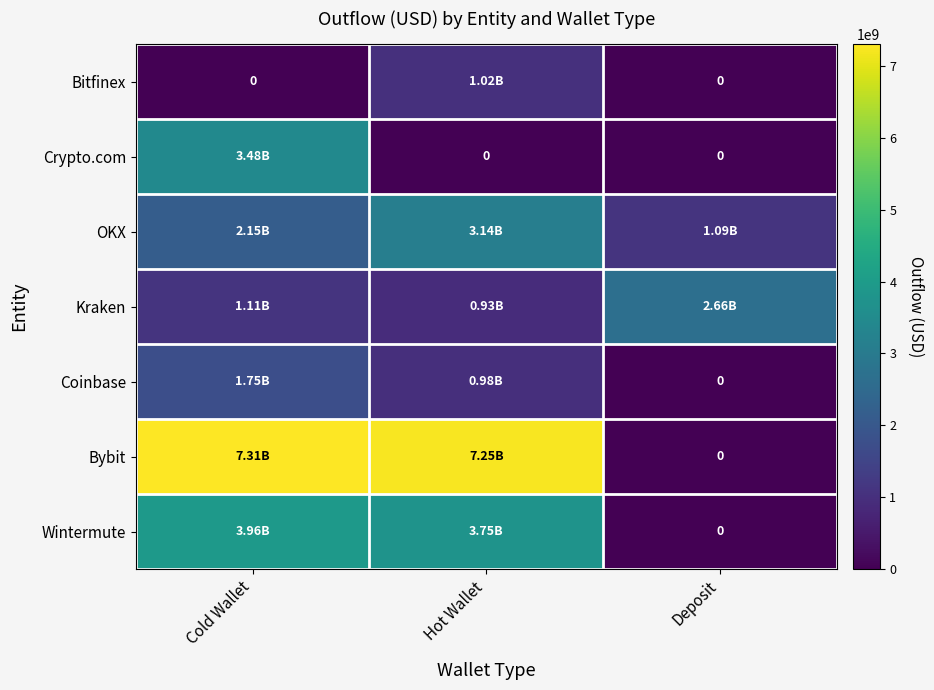

How many values in Bitfinex are above zero?

1